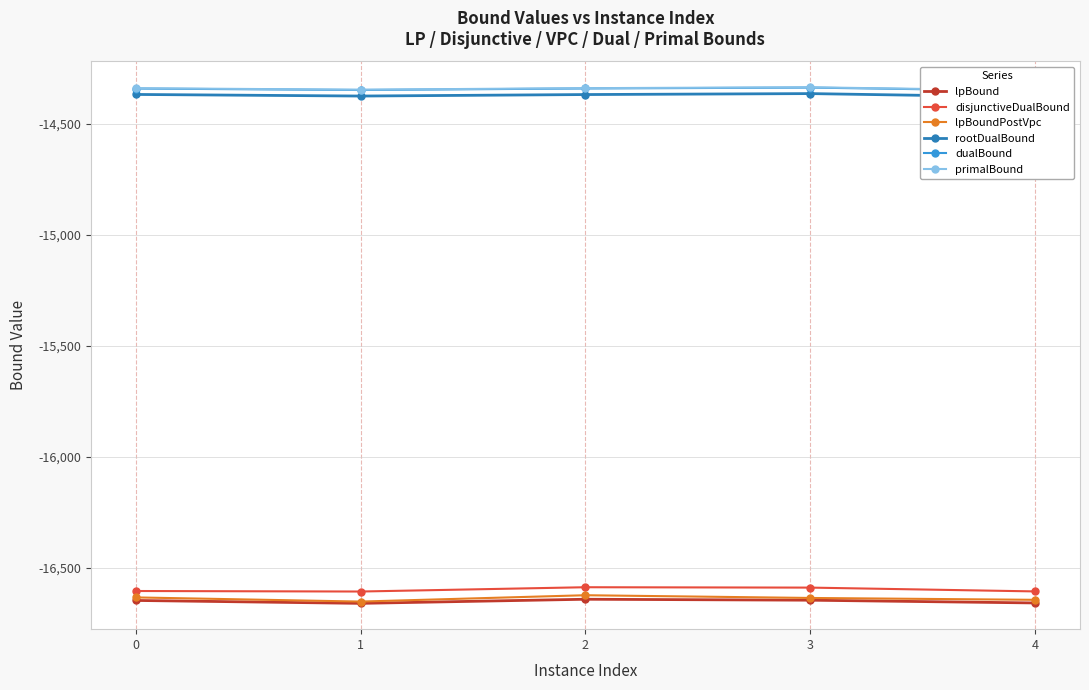

Is this an area chart (filled region under the line)?

No